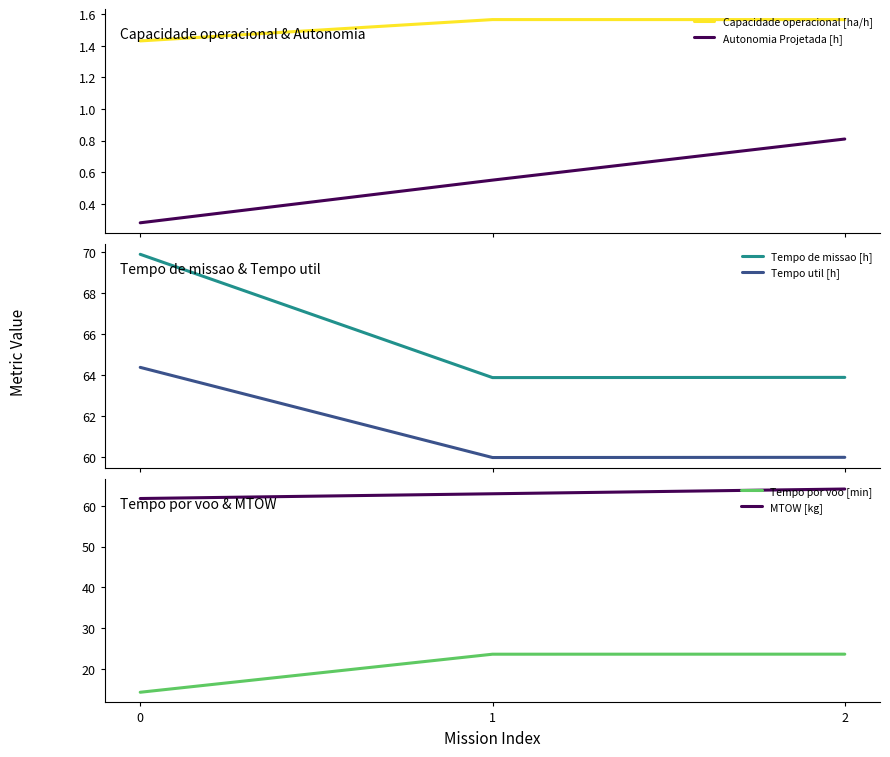

What is the value of the Autonomia Projetada [h] point at the 3rd from the left?

0.8